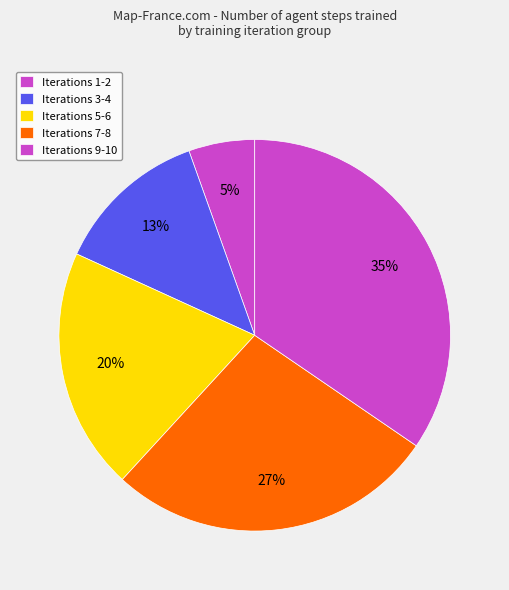

How many segments does this pie chart have?

5